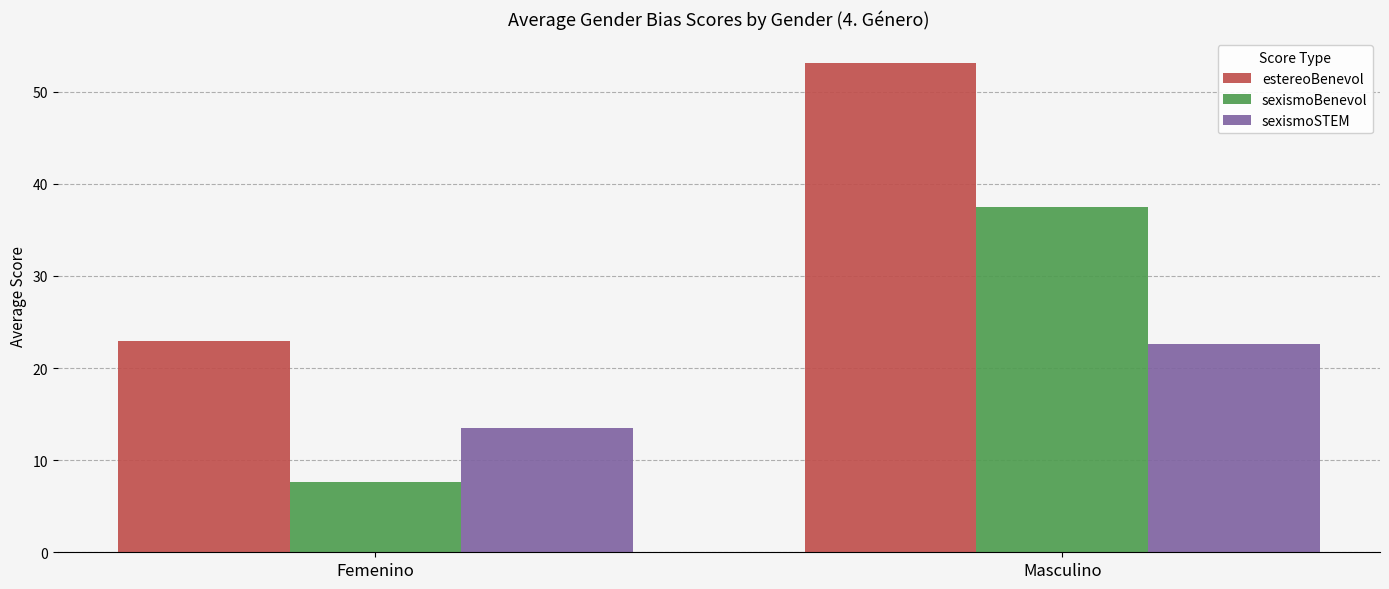

The value of sexismoSTEM at Masculino is 22.6. True or false?

True